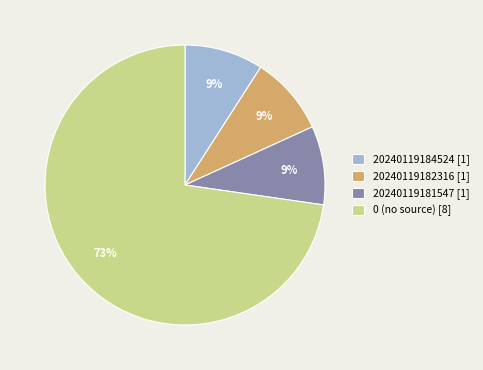

To the nearest percent, what is the average slice percentage?

25%